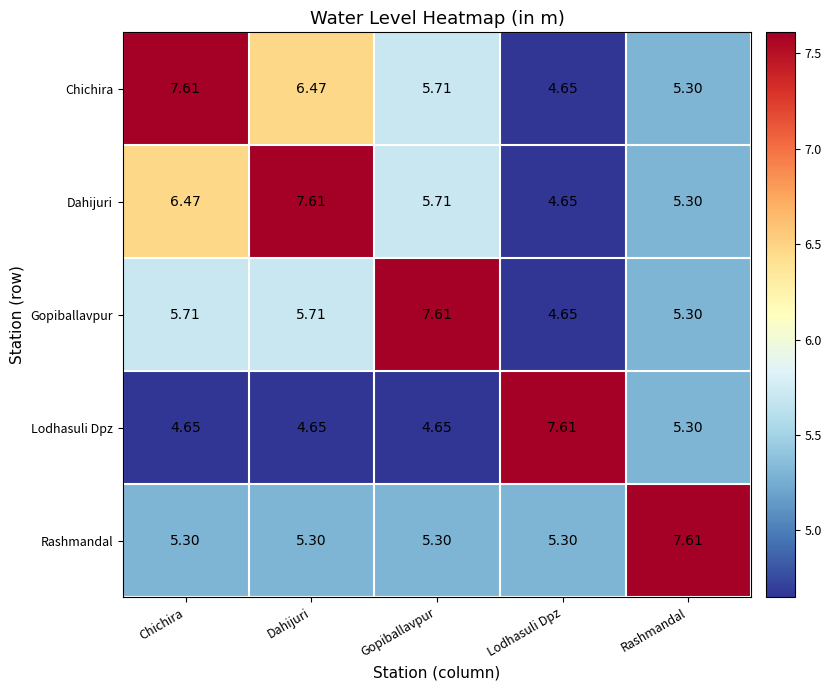

Is the value of Gopiballavpur at Lodhasuli Dpz greater than the value of Chichira at Gopiballavpur?

No